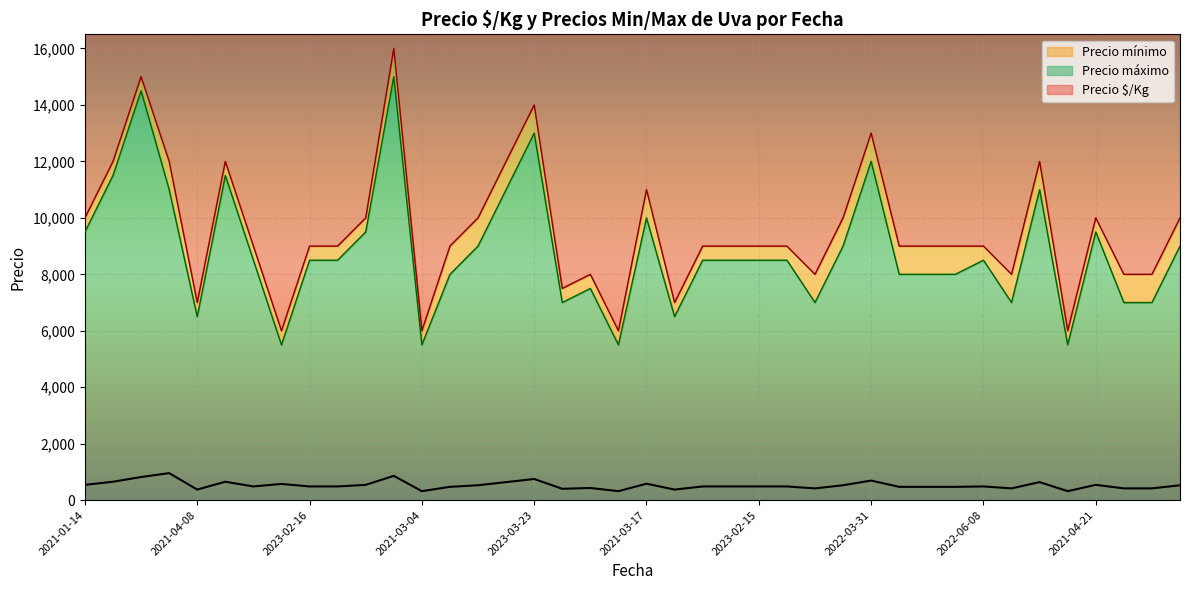

What is the spread (max minus min) of values at 2022-04-20?

7583